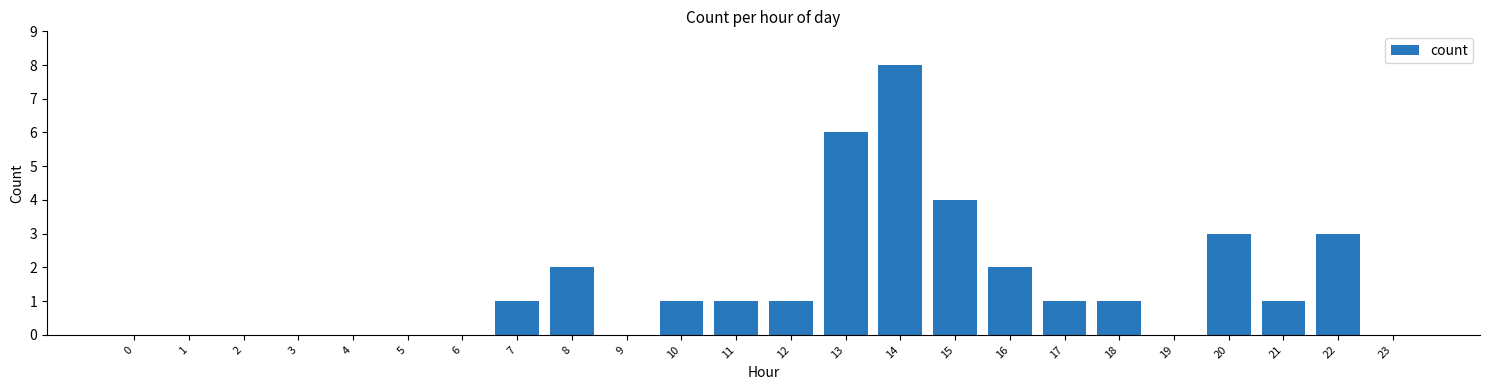

Is it true that the value at 14 is 3?

False